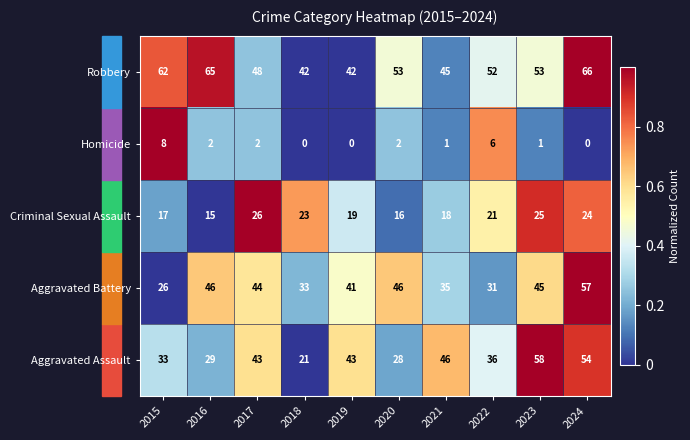

Rank the series at 2021 from highest to lowest value.

Aggravated Assault, Robbery, Aggravated Battery, Criminal Sexual Assault, Homicide